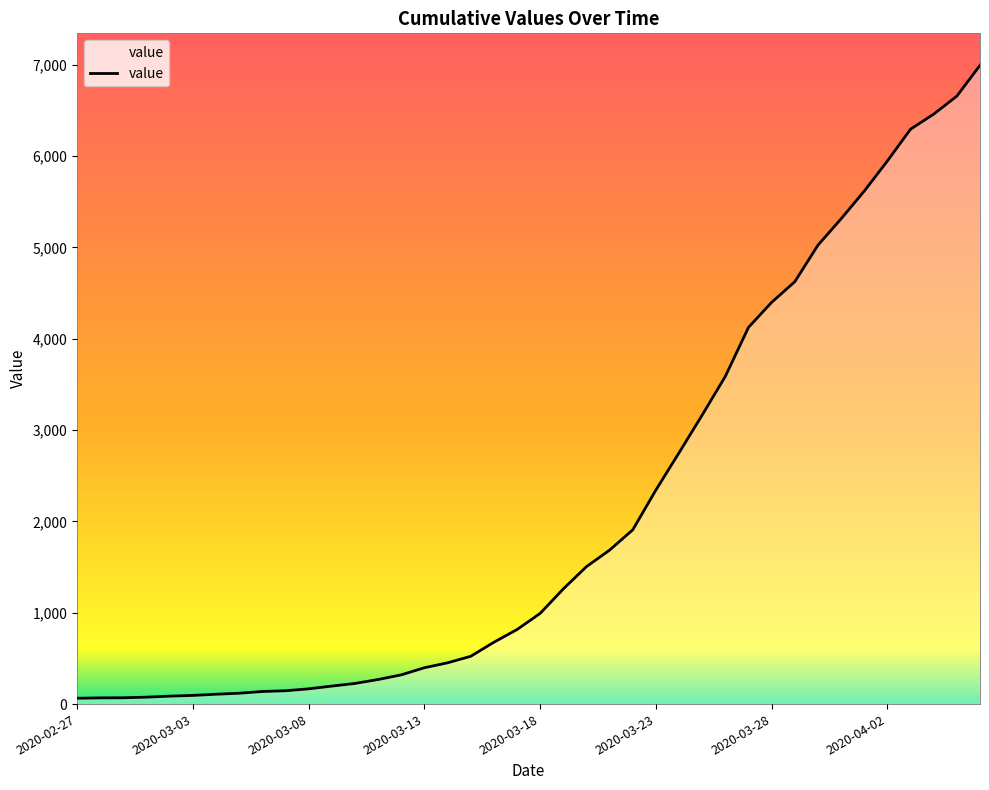

What is the minimum value shown in the chart?

64